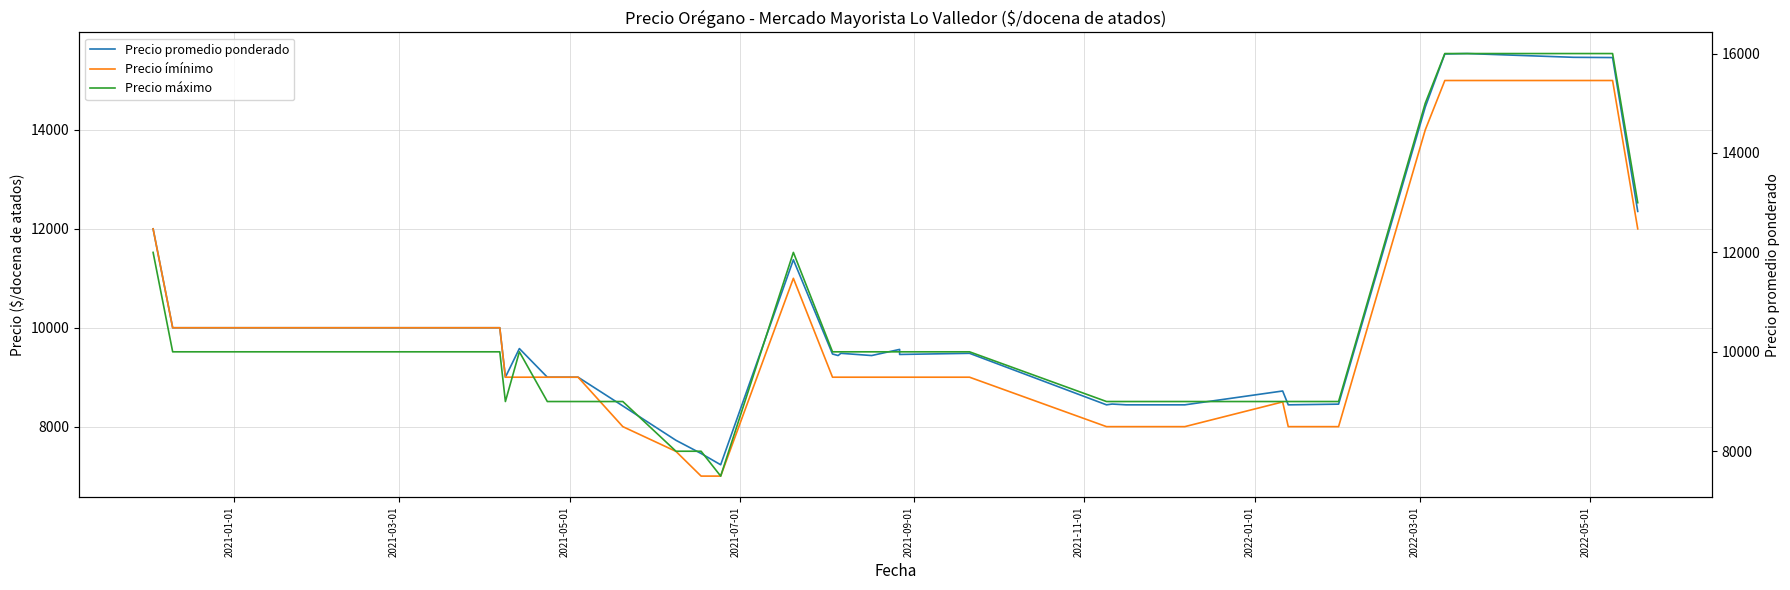

Which series has the widest spread of values?

Precio máximo